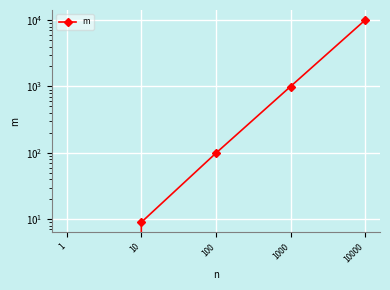

Reading left to right, list all the values displayed in this chart.

1=0	10=9	100=99	1000=999	10000=9999